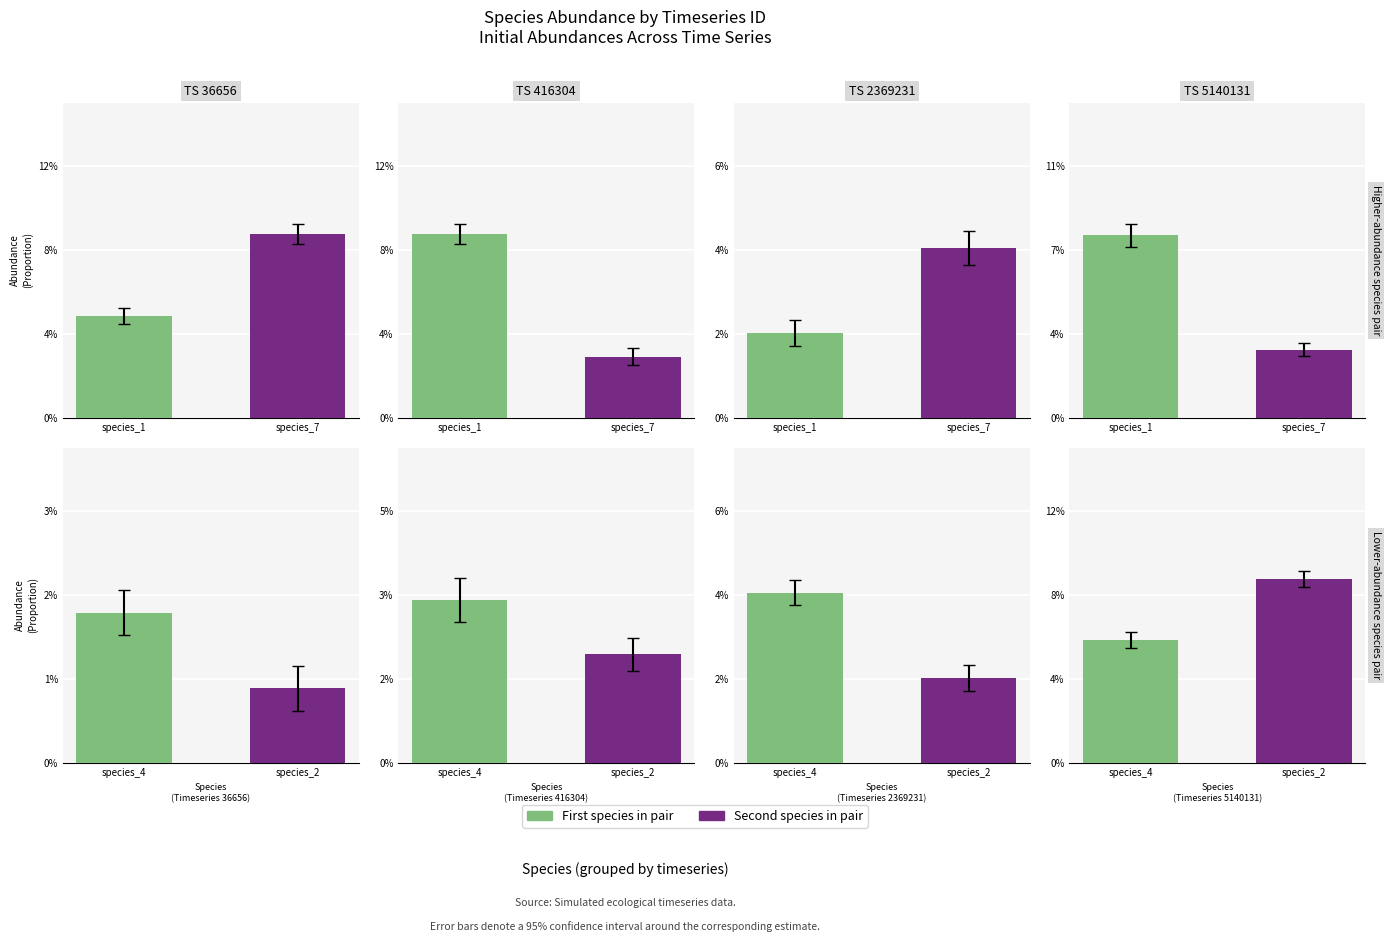

Does the chart contain stacked bars?

No